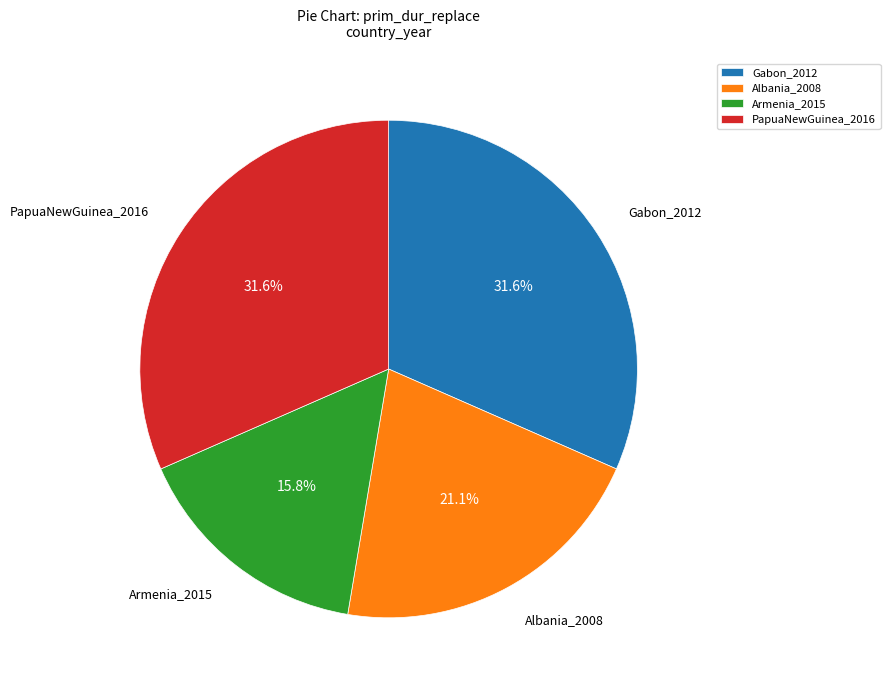

What is the smallest slice in the pie chart?

Armenia_2015